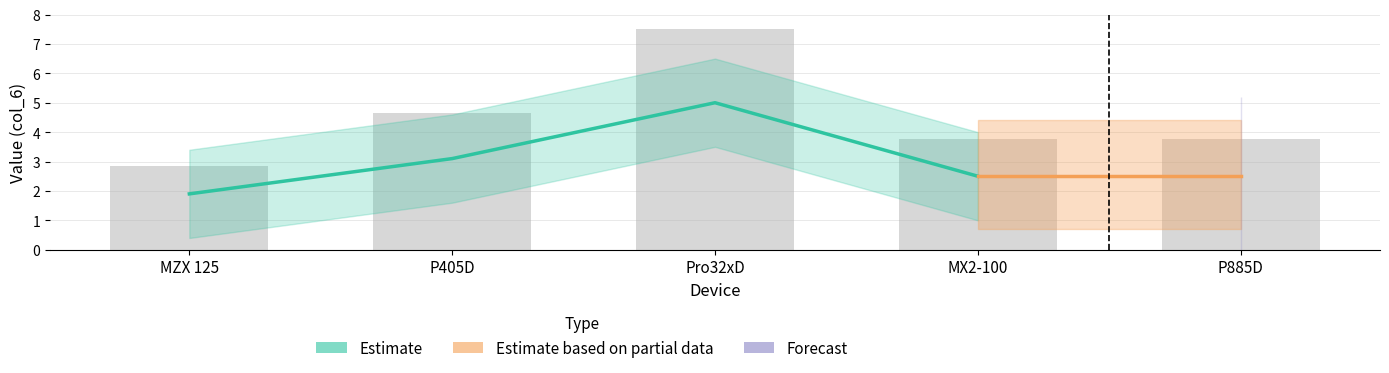

Approximately how many times larger is the value at P885D compared to P405D?

0.8